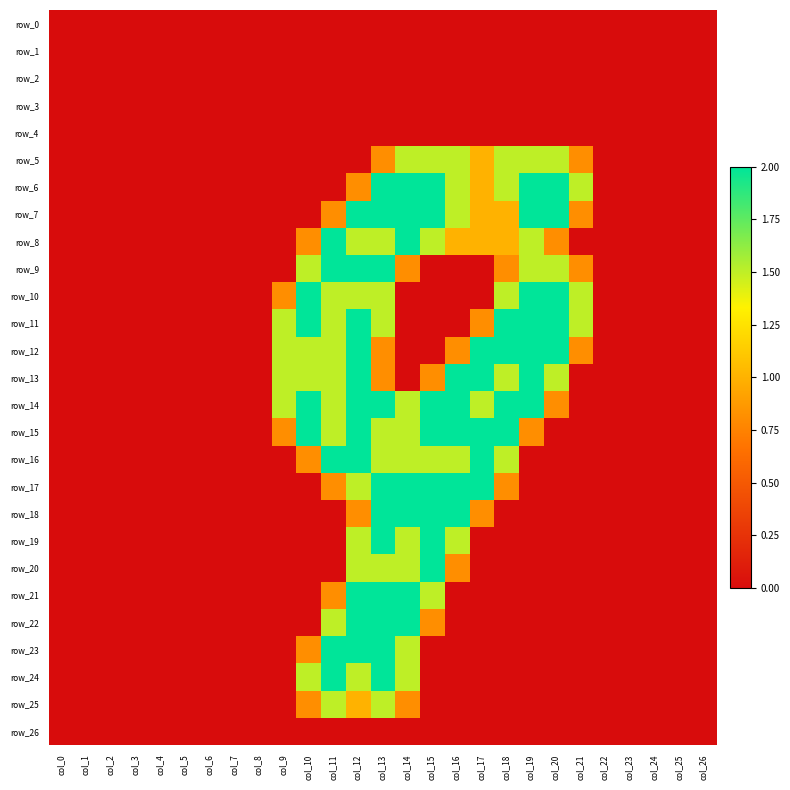

What is the difference between the maximum and minimum values in the row_14 series?

2.0